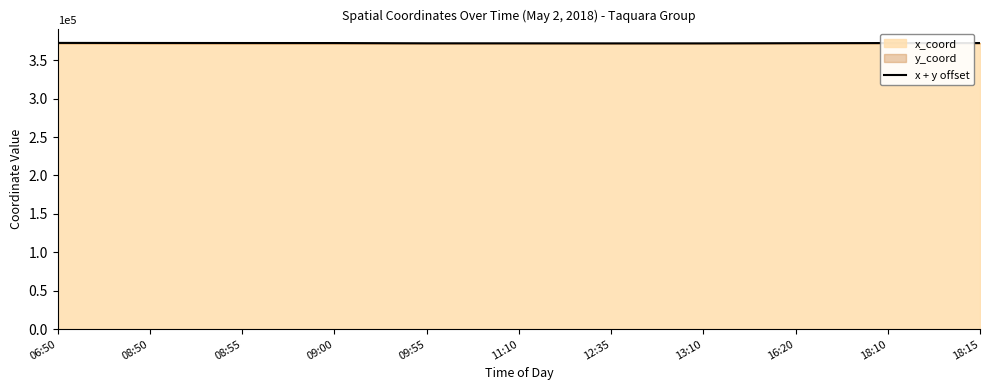

Is it true that the value at 13:10 is 211524.6?

False